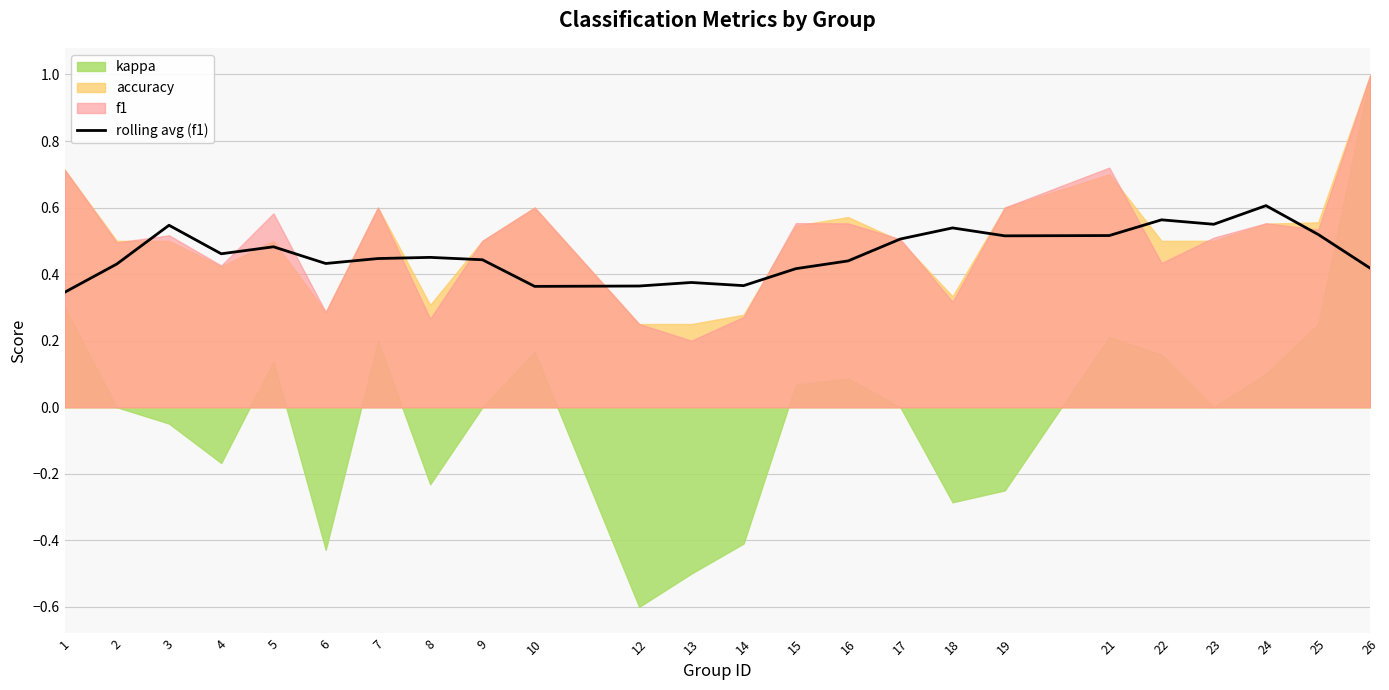

Reading left to right, extract all data points from this chart.

0.3	0.4	0.5	0.5	0.5	0.4	0.4	0.5	0.4	0.4	0.4	0.4	0.4	0.4	0.4	0.5	0.5	0.5	0.5	0.6	0.5	0.6	0.5	0.4